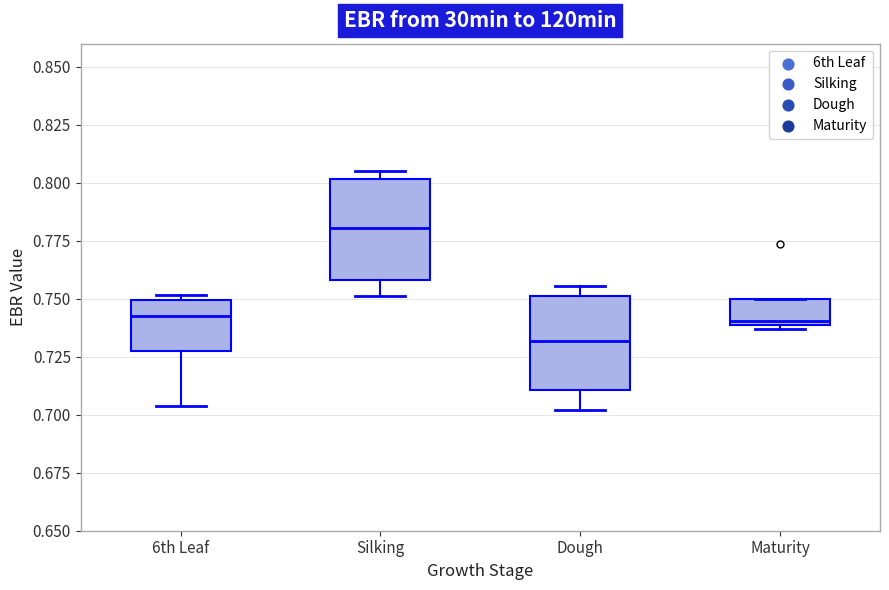

Reading left to right, transcribe this box plot: for each box, give where its median line is, the range the box spans, and where its two whiskers end, as read against the y-axis. The values are not printed on the chart, so give them approximately, as read against the axis.

6th Leaf: median 0.740, box 0.730 to 0.750, whiskers 0.705 to 0.750 (just above the box's upper edge)
Silking: median 0.780, box 0.760 to 0.800, whiskers 0.750 to 0.805
Dough: median 0.730, box 0.710 to 0.750, whiskers 0.700 to 0.755
Maturity: median 0.740 (just above the box's lower edge), box 0.740 to 0.750, whiskers 0.735 to 0.750